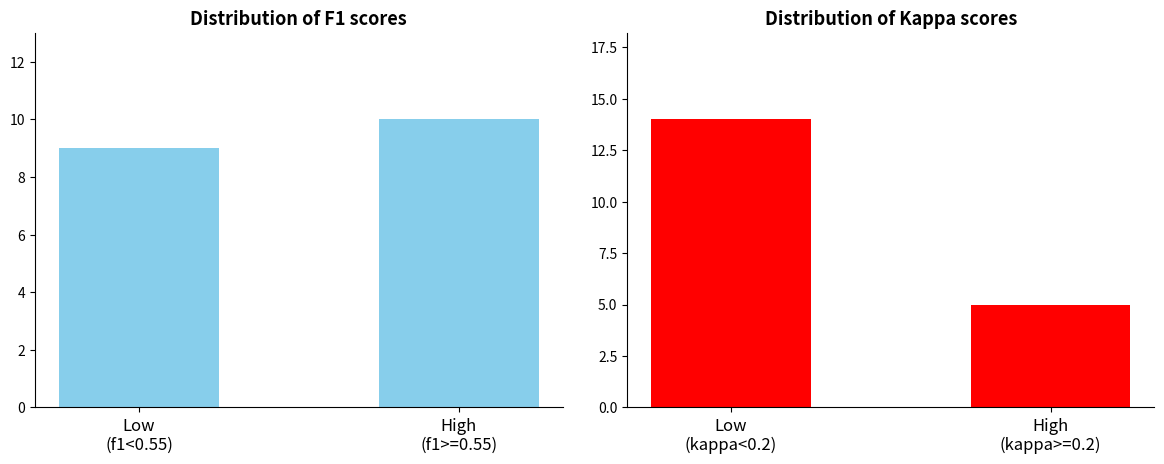

The f1 count series shows 9 at Low
(f1<0.55). True or false?

True